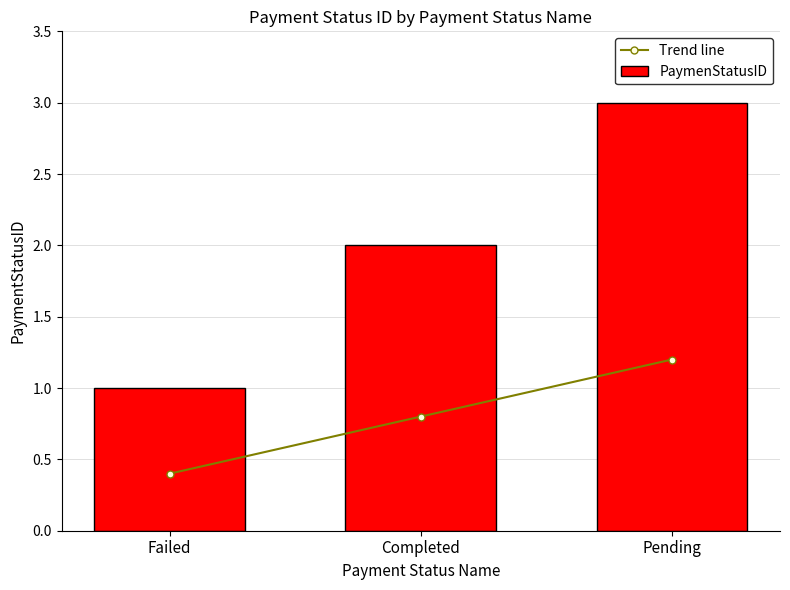

What is the label of the 1st bar from the left?

Failed